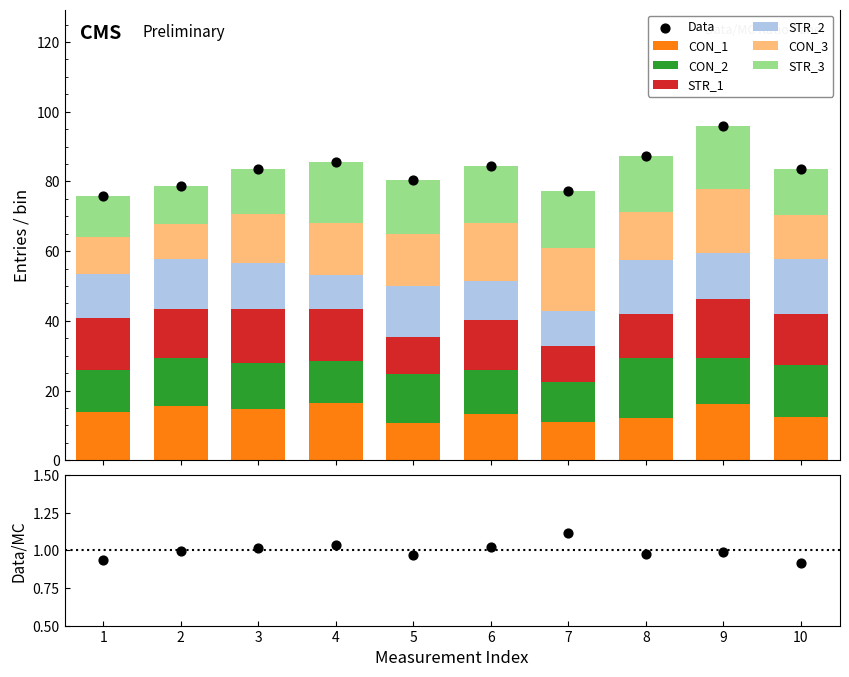

Which series has the widest spread of Y values?

CON_3